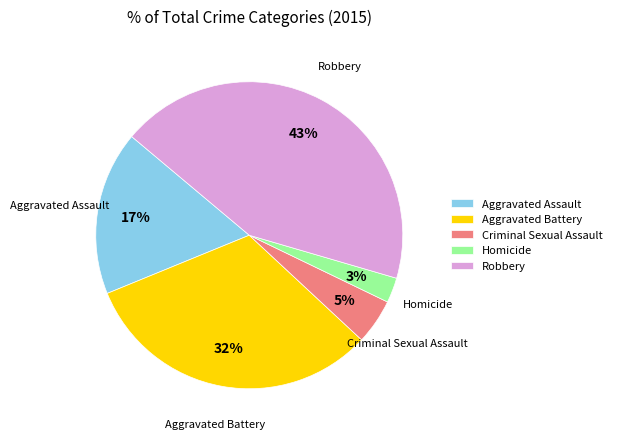

To the nearest percent, what percentage of the pie is Criminal Sexual Assault?

5%